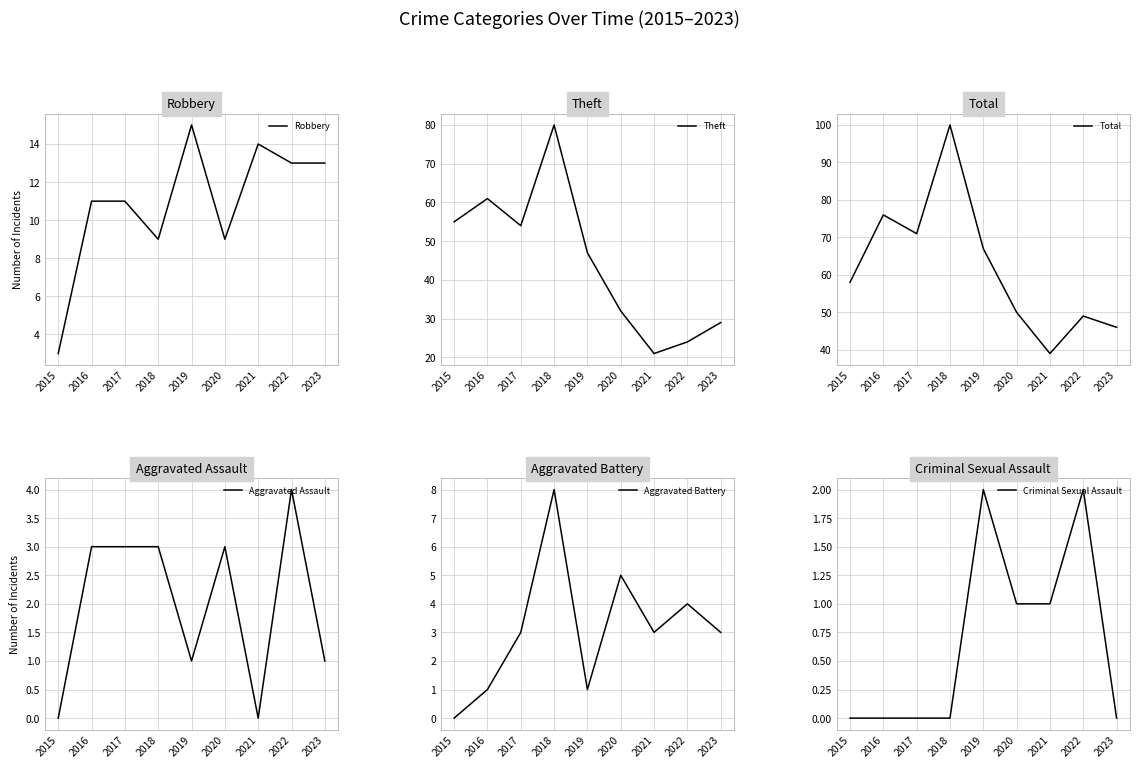

What is the difference between the second highest and second lowest values in the Total series?

30